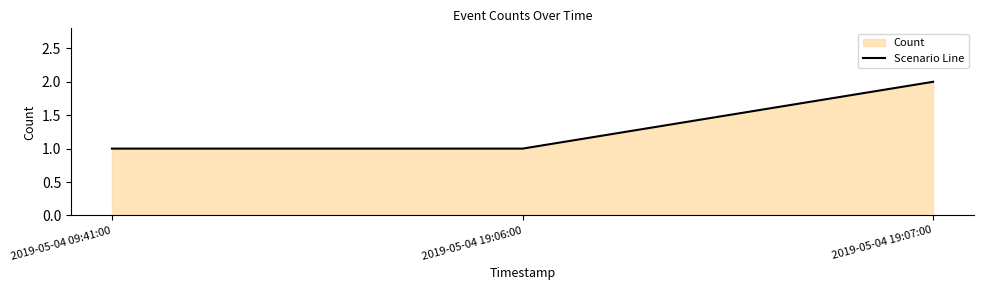

What is the sum of all values?

4